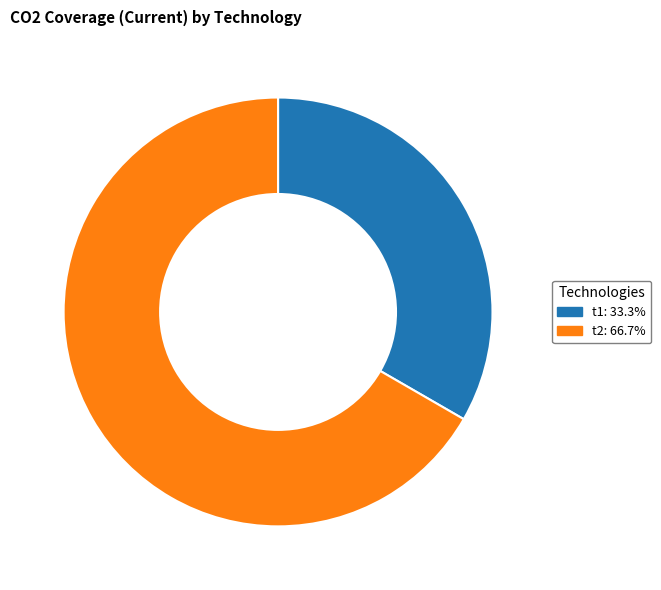

Is it true that t1 is 33% of the pie?

True